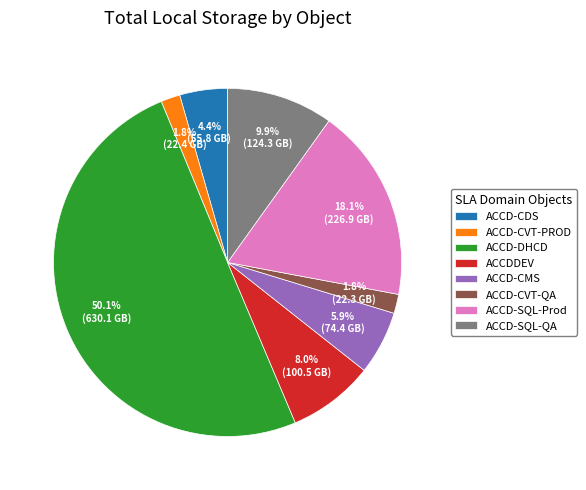

How much of the chart is everything except ACCD-DHCD?

49.9%